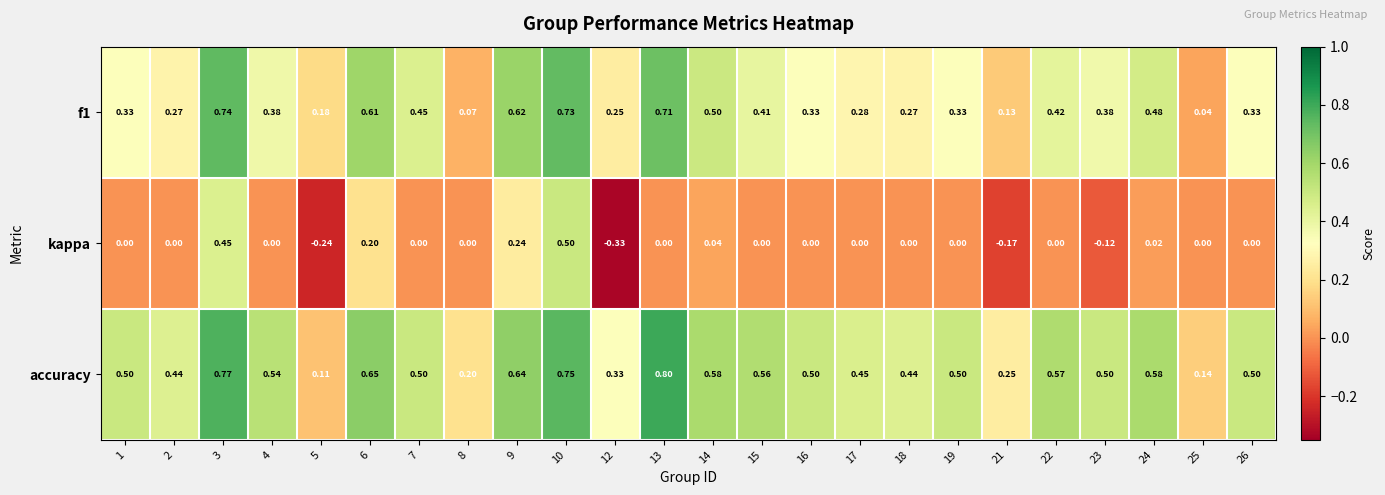

Is the value of kappa at 5 greater than the value of f1 at 18?

No